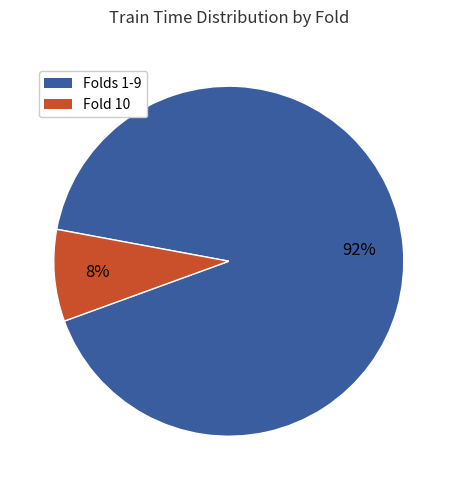

To the nearest percent, what is the average slice percentage?

50%